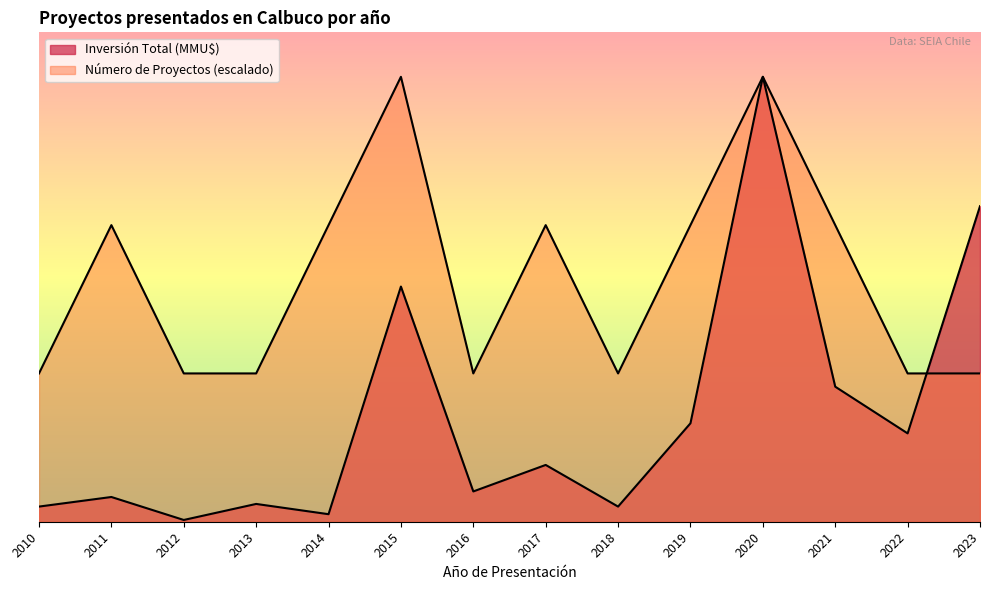

How many data points in Número de Proyectos are above 235000?

2